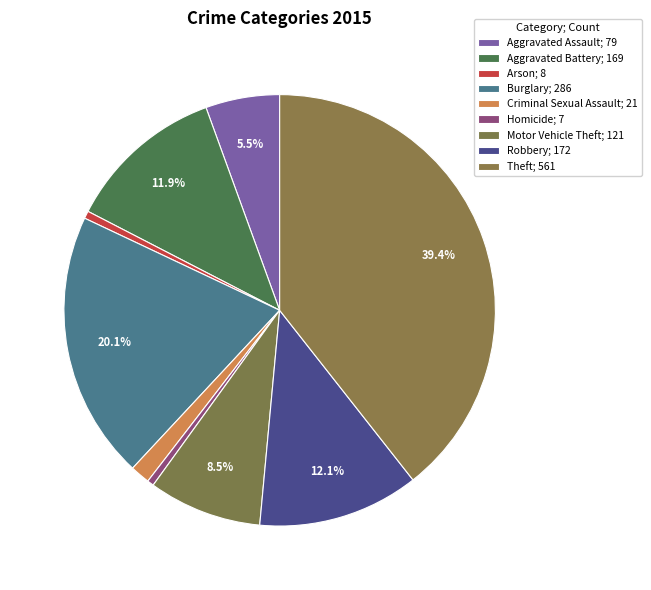

Count the number of slices in the pie.

9